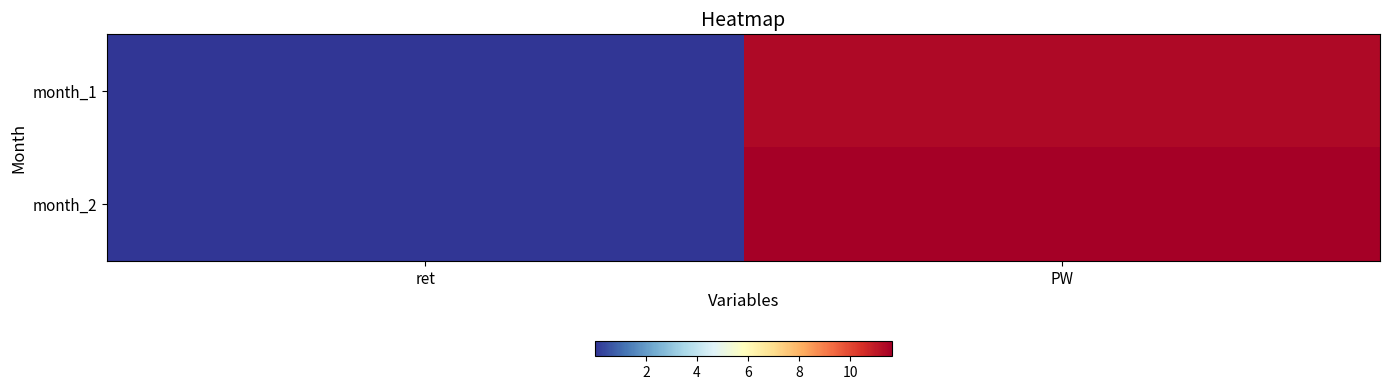

Reading left to right, extract all data points from this chart.

month_1: ret=0.1	PW=11.4
month_2: ret=0.0	PW=11.6